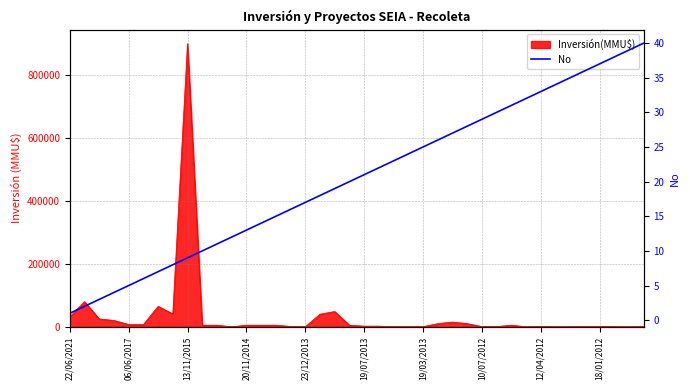

How many data points are above 21?

19